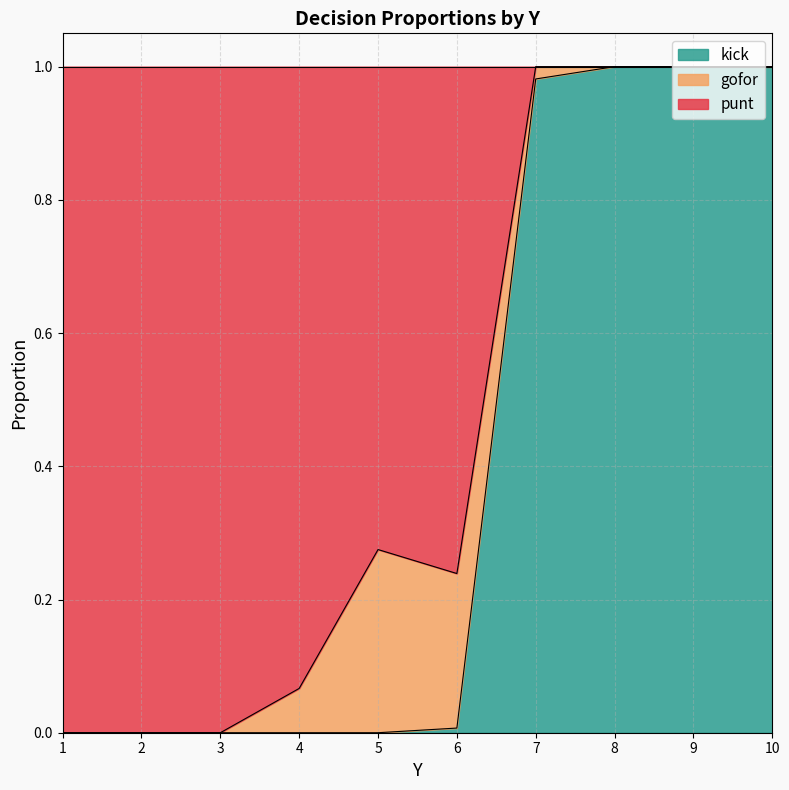

The value of kick at 2 is 0.0. True or false?

True